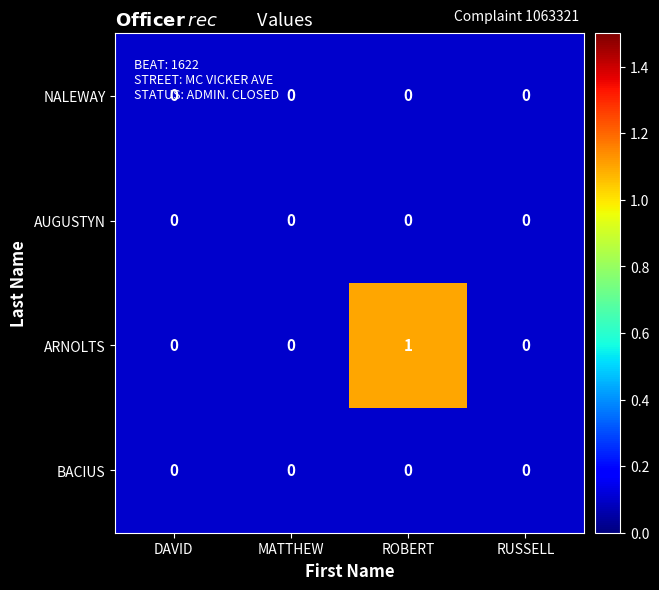

Which label corresponds to the largest value in the chart?

ROBERT